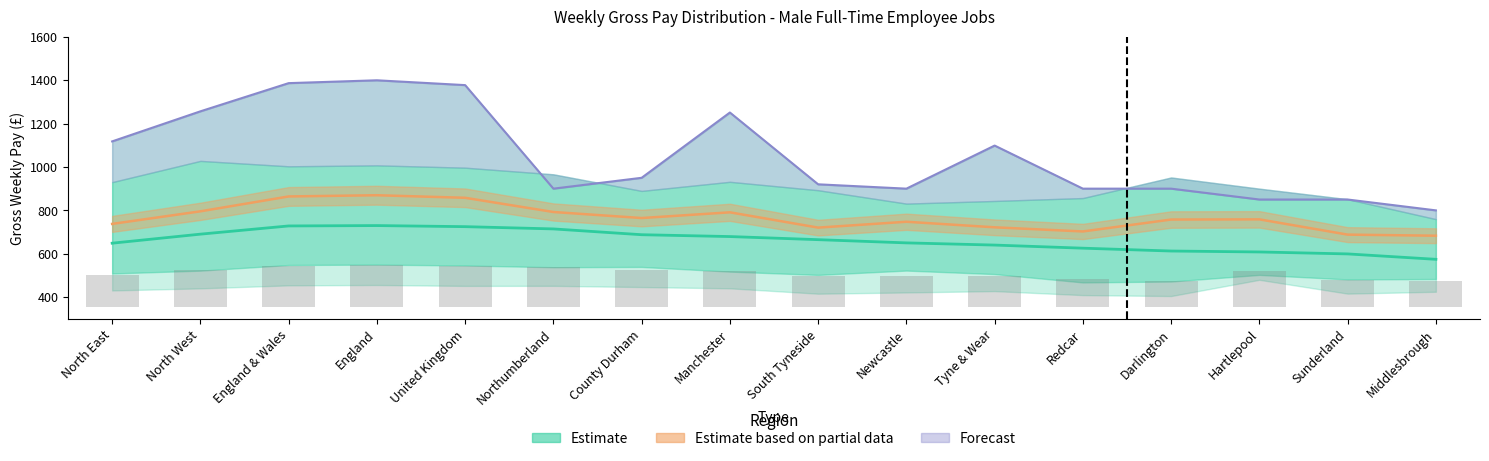

How many values in the p90 series exceed 950?

7